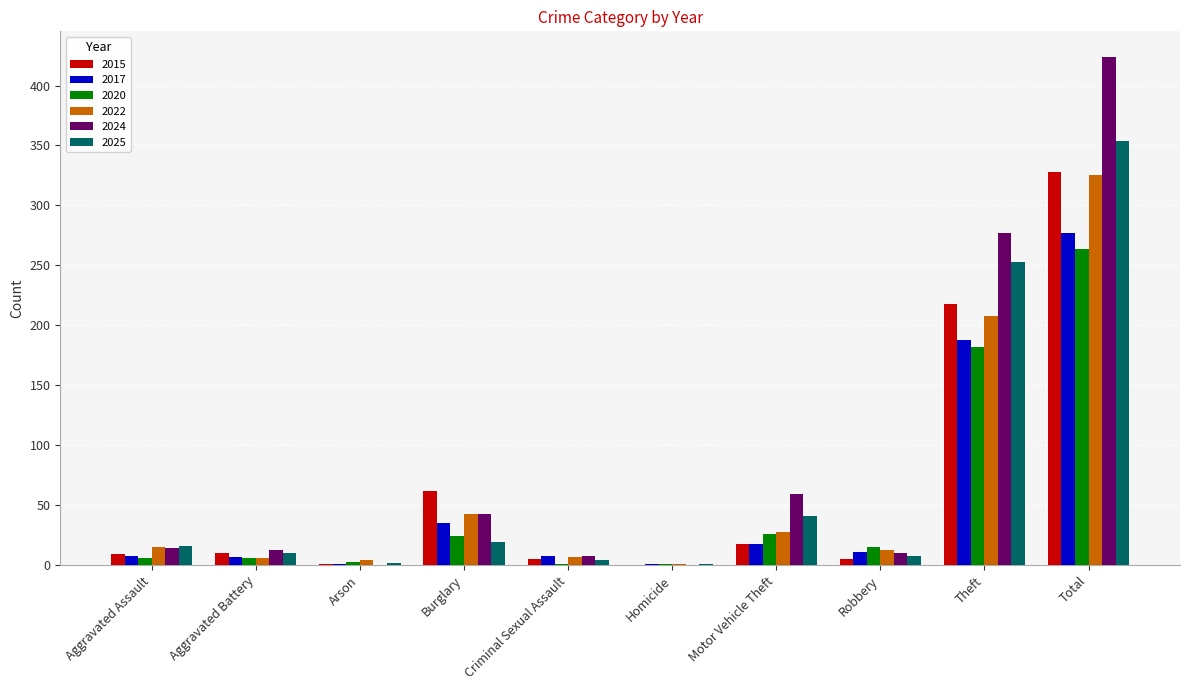

What is the difference between the 2022 values at Motor Vehicle Theft and Arson?

24